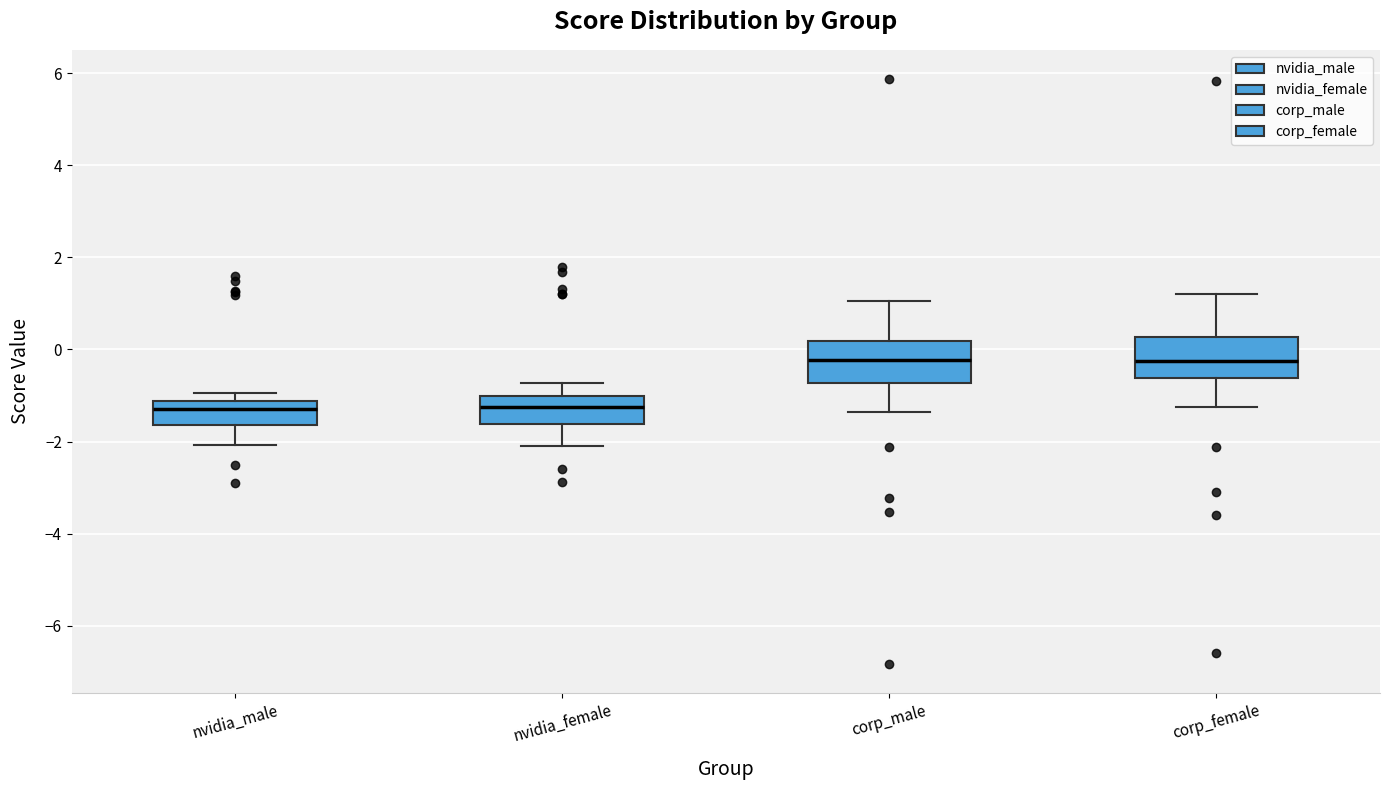

Reading left to right, transcribe this box plot: for each box, give where its median line is, the range the box spans, and where its two whiskers end, as read against the y-axis. The values are not printed on the chart, so give them approximately, as read against the axis.

nvidia_male: median -1.2 (just below the box's upper edge), box -1.6 to -1.2, whiskers -2.0 to -1.0
nvidia_female: median -1.2, box -1.6 to -1.0, whiskers -2.0 to -0.8
corp_male: median -0.2, box -0.8 to 0.2, whiskers -1.4 to 1.0
corp_female: median -0.2, box -0.6 to 0.2, whiskers -1.2 to 1.2